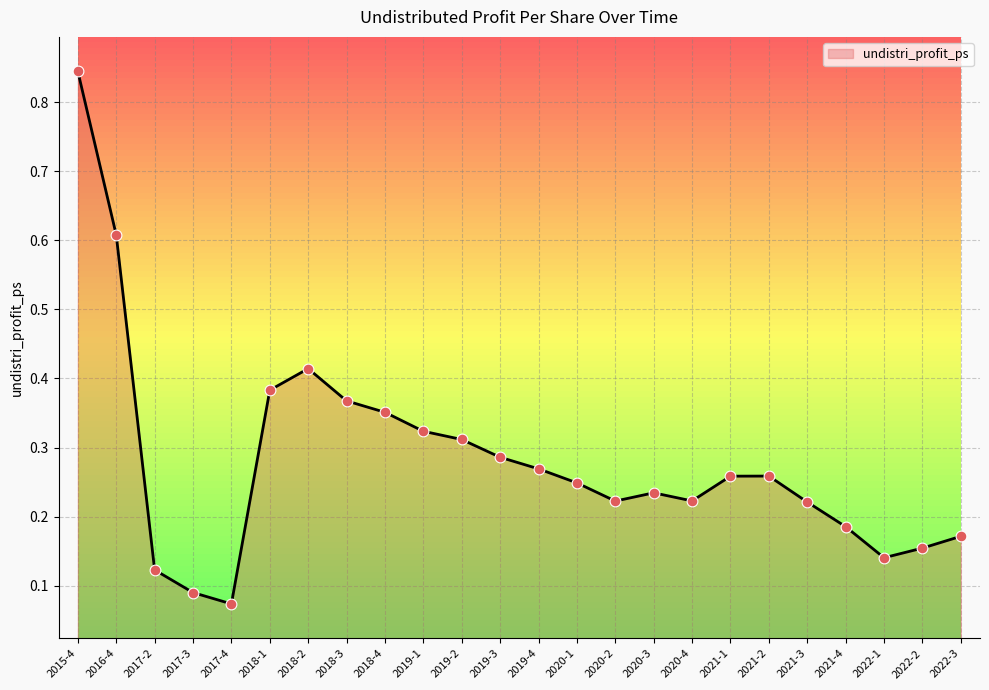

What is the change in value from 2019-2 to 2020-1?

-0.1